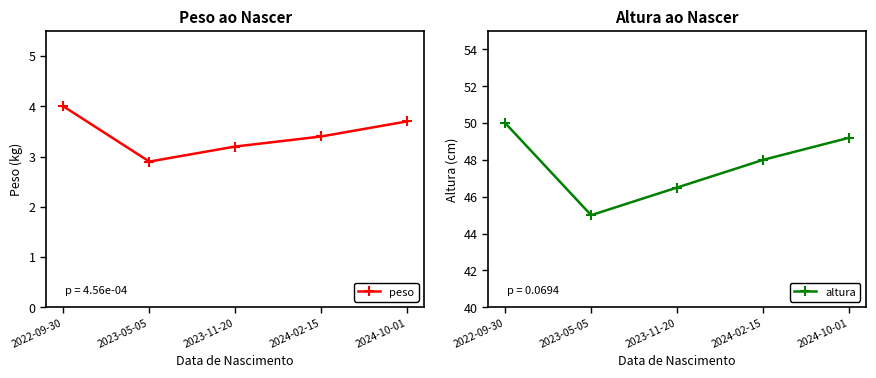

Which has a higher value, 2023-11-20 or 2022-09-30?

2022-09-30